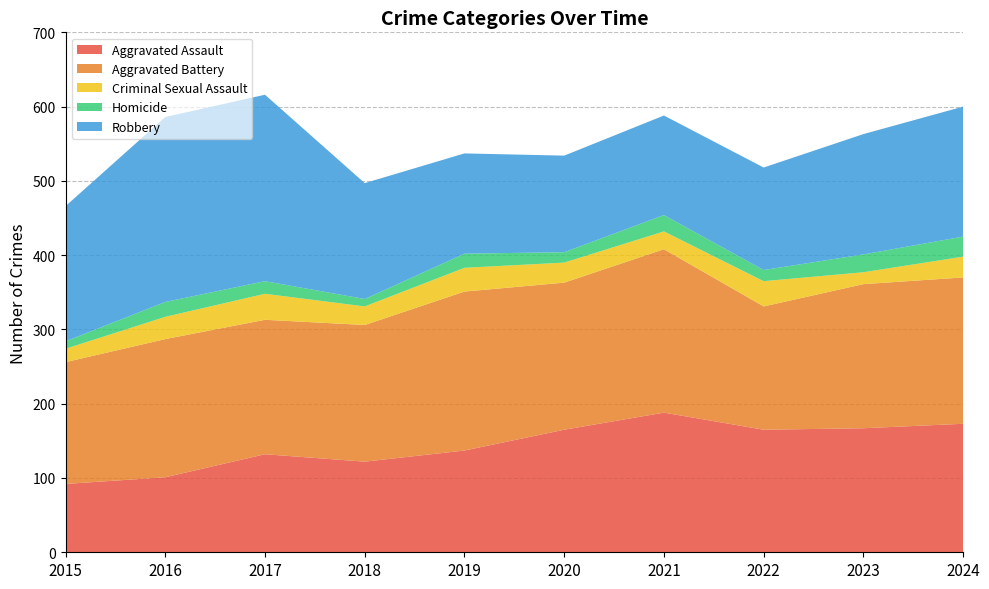

Reading left to right, list all the values displayed in this chart.

Aggravated Assault: 92	101	132	122	137	165	188	165	167	173
Aggravated Battery: 164	186	181	184	214	198	220	166	194	197
Criminal Sexual Assault: 18	30	35	25	32	27	24	34	16	28
Homicide: 10	20	17	10	19	14	22	15	24	27
Robbery: 182	249	251	156	135	130	134	138	162	175